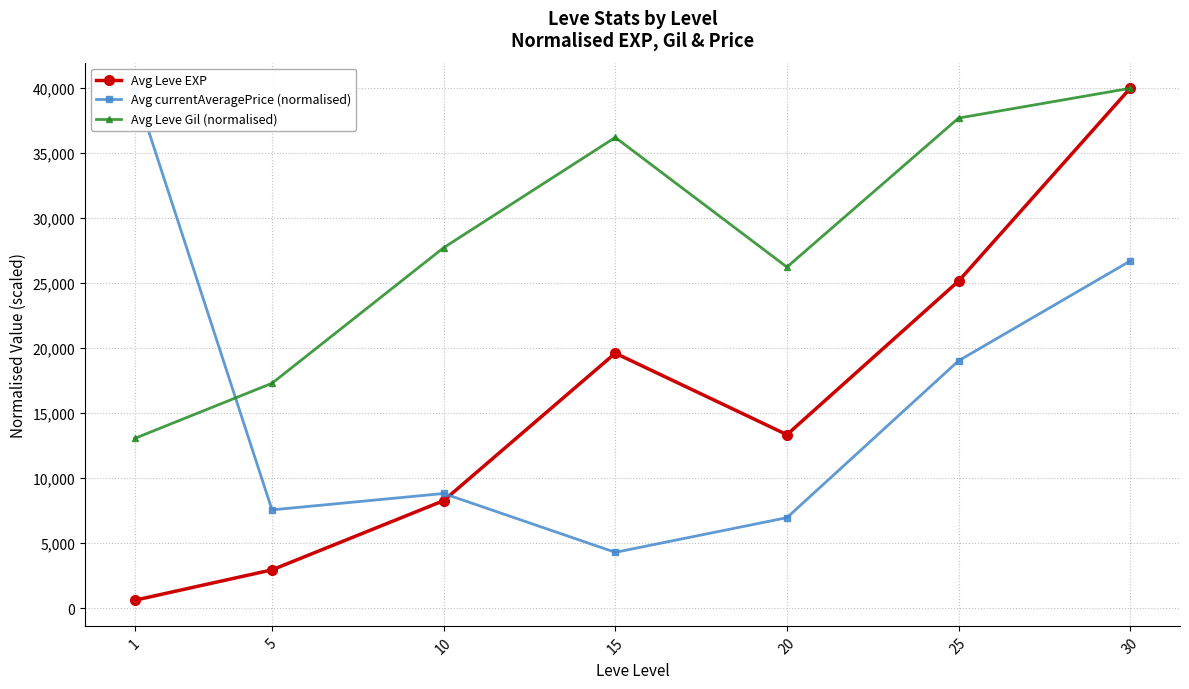

What is the approximate value of Avg Leve EXP at 20?

13353.3